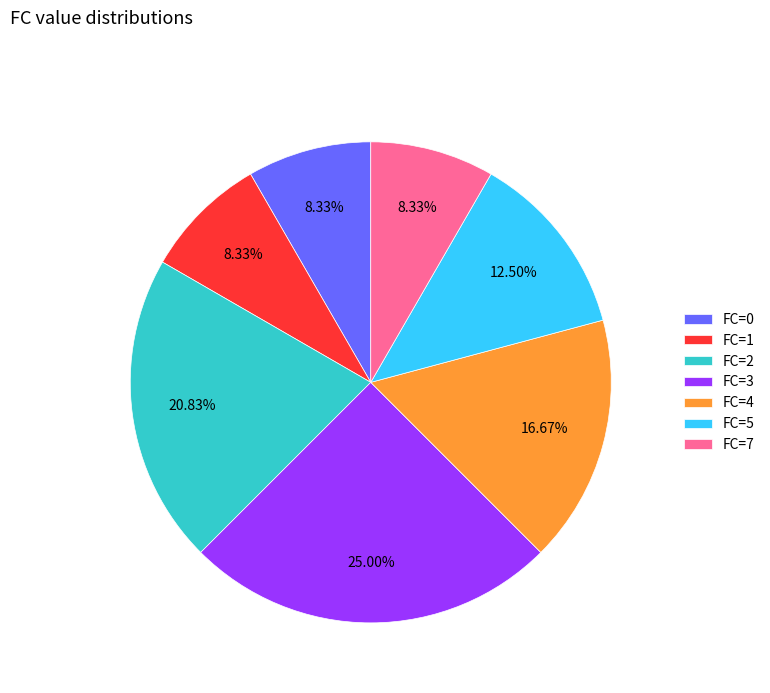

Do FC=5 and FC=2 together represent more than half of the pie?

No